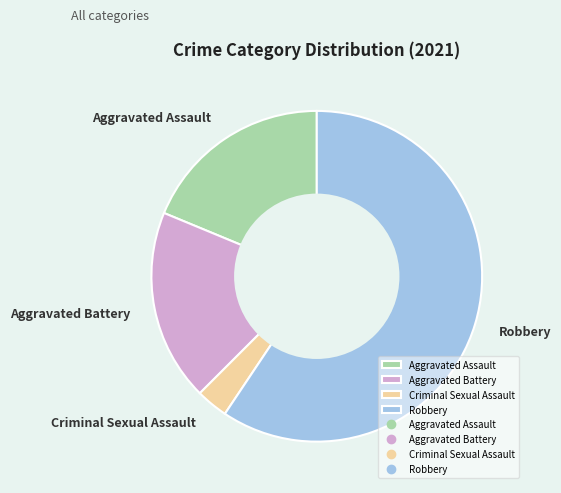

Which slice is the smallest?

Criminal Sexual Assault